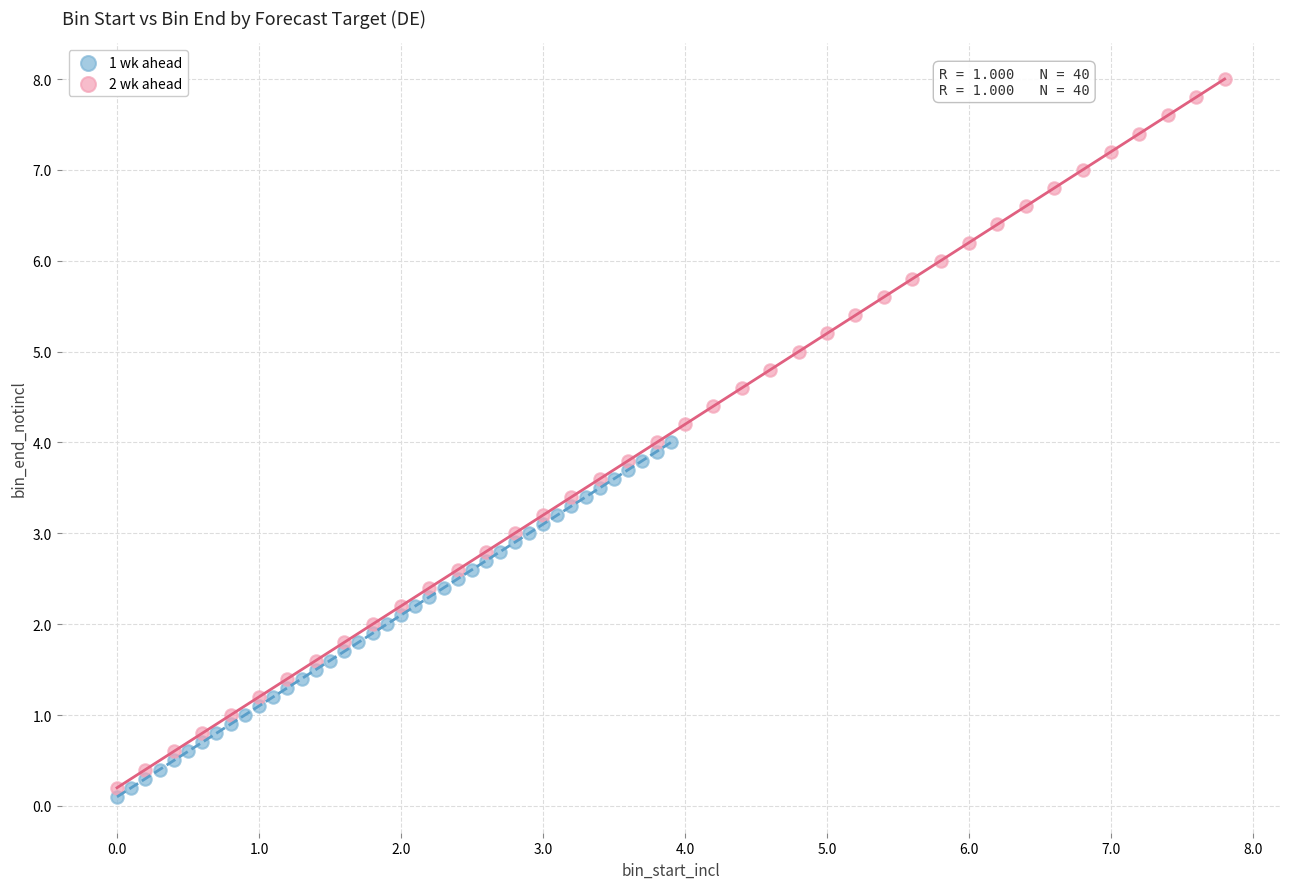

Which series has the widest spread of Y values?

2 wk ahead